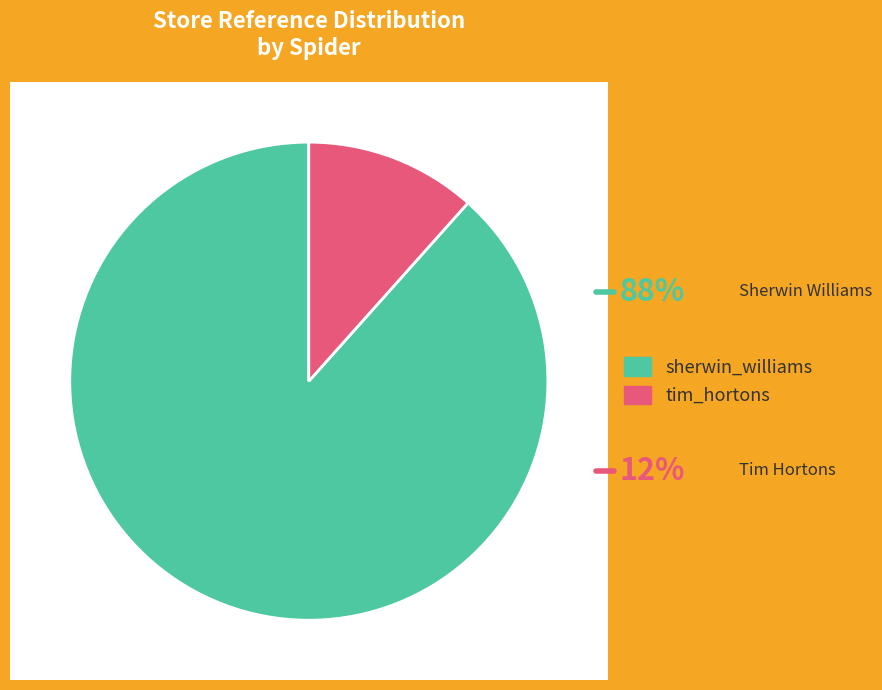

To the nearest percent, what is the combined percentage of sherwin_williams and tim_hortons?

100%